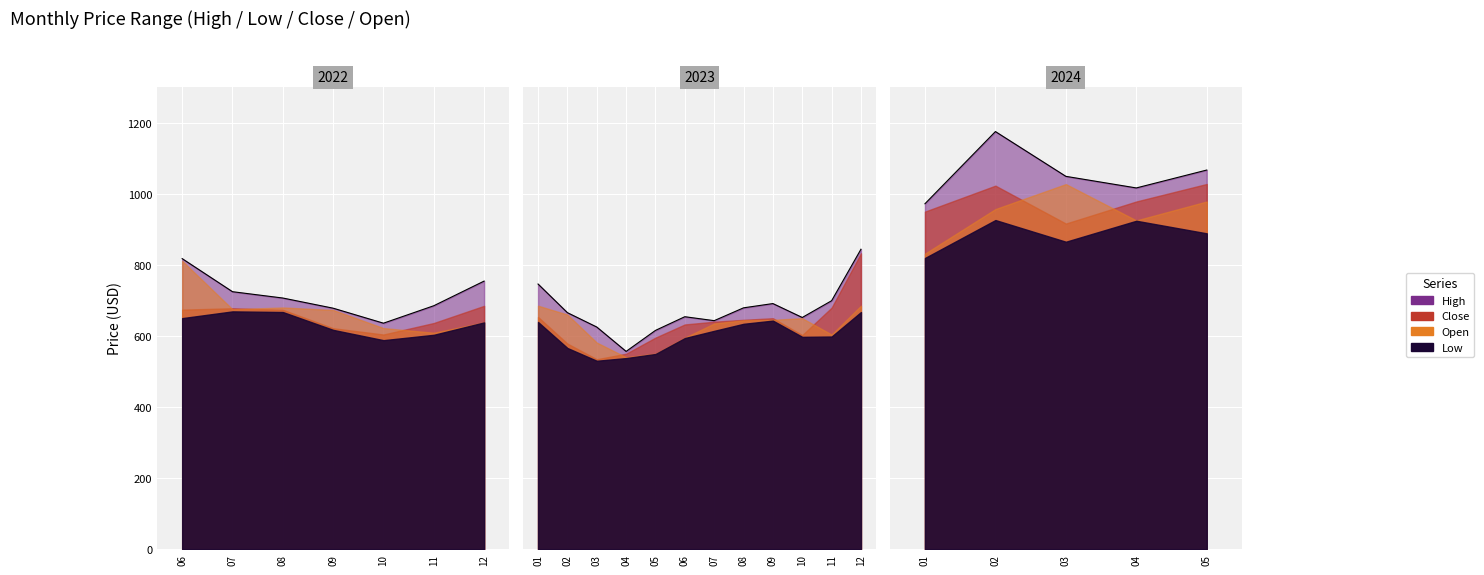

What is the value of the High point at the 5th from the left?

635.8